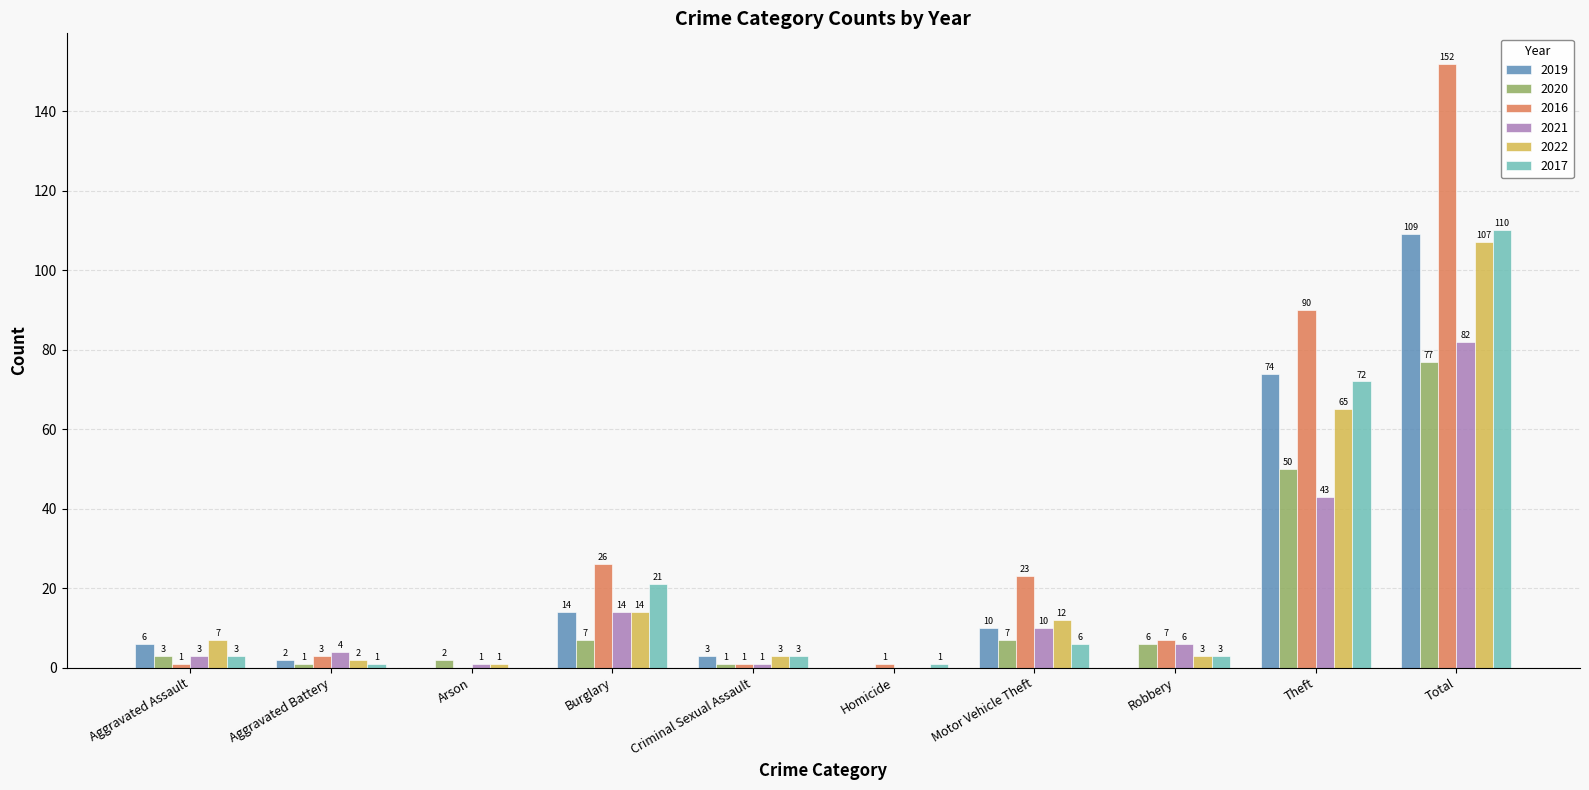

Does the chart contain stacked bars?

No